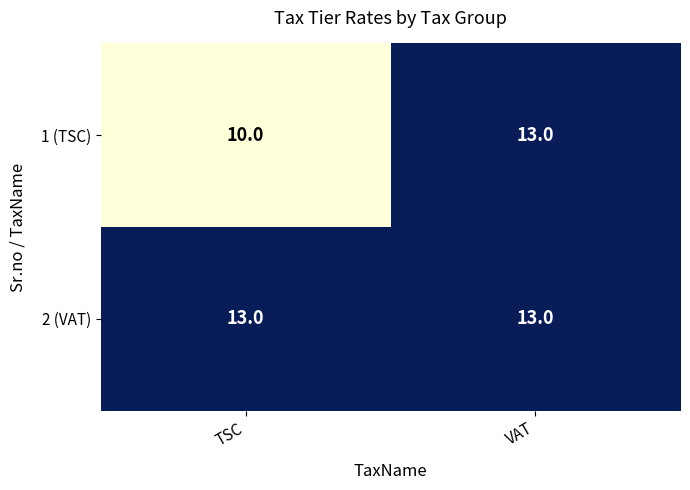

What is the sum of all 2 (VAT) values?

26